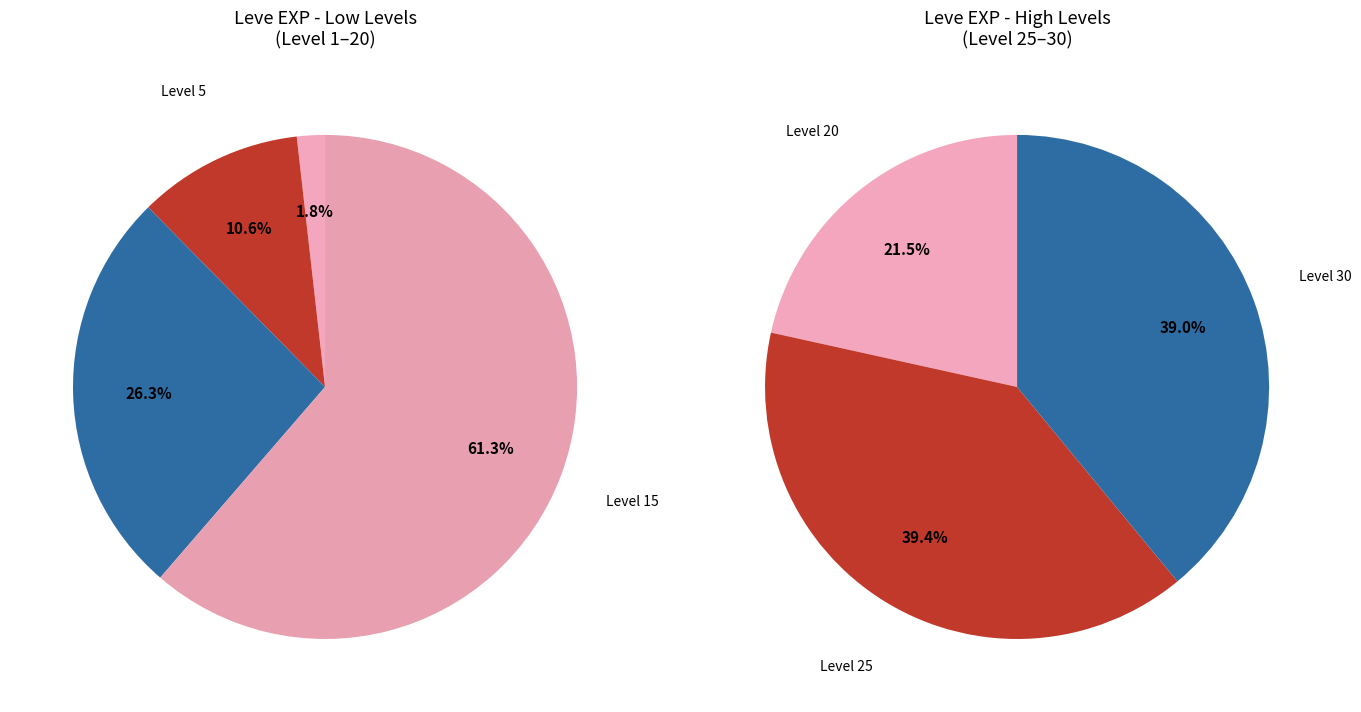

Is 19 the majority of the pie?

No